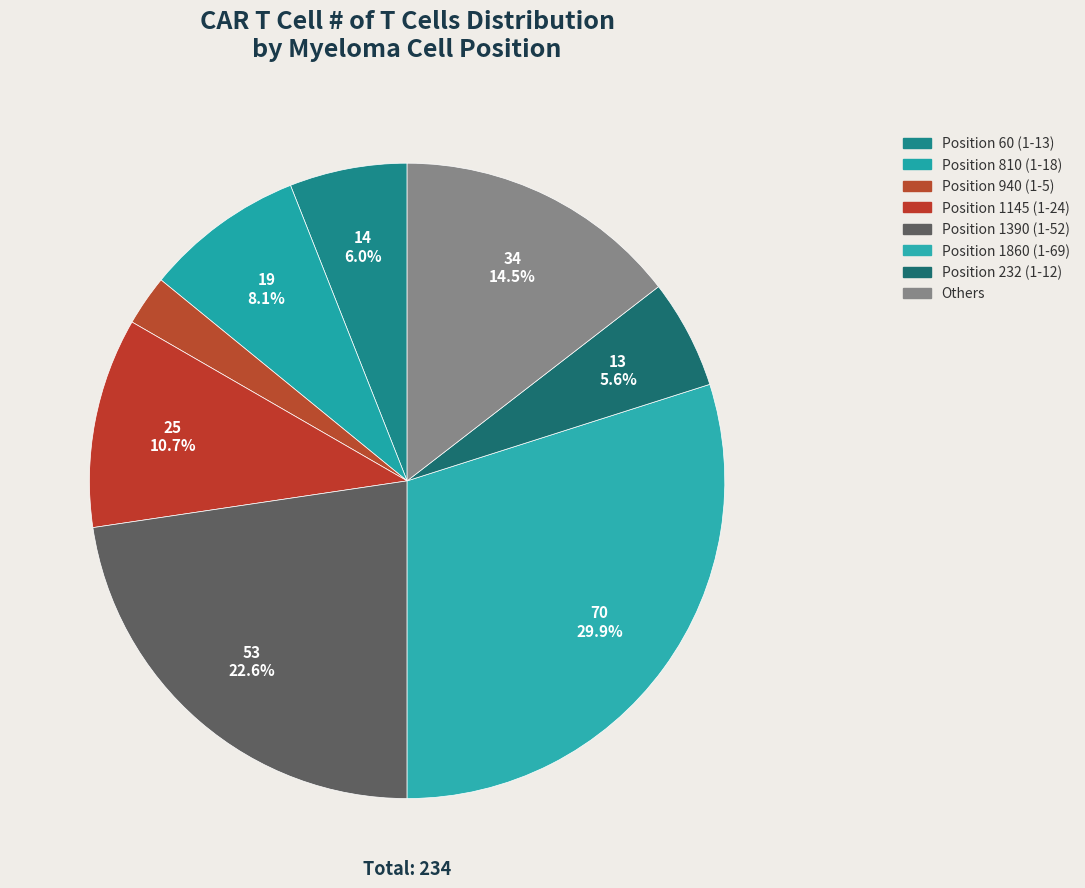

How many slices are in this pie chart?

8